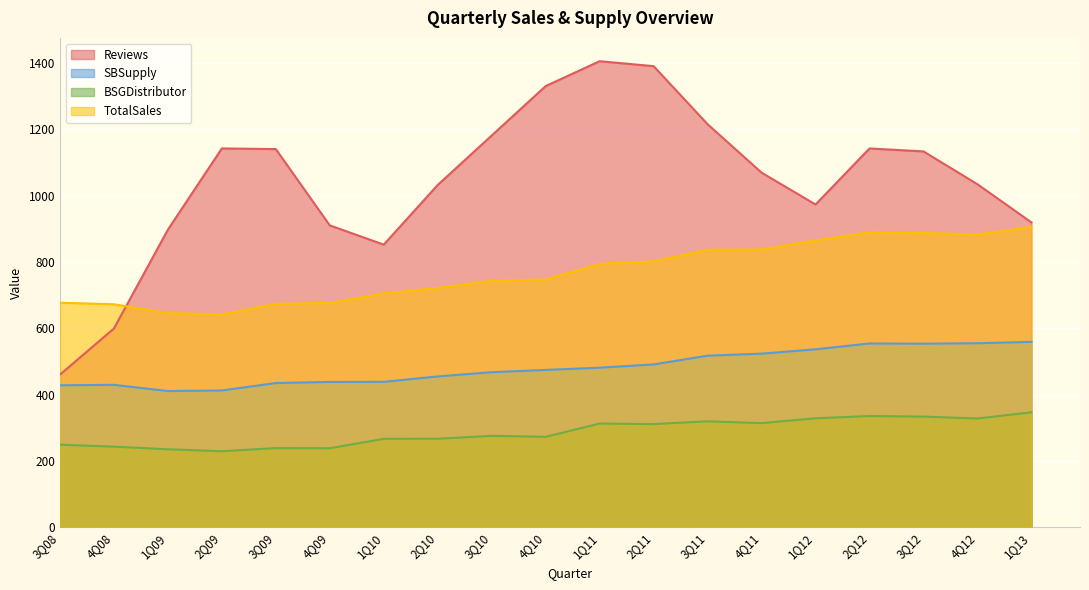

Rank the categories by TotalSales value from highest to lowest.

1Q13, 2Q12, 3Q12, 4Q12, 1Q12, 4Q11, 3Q11, 2Q11, 1Q11, 4Q10, 3Q10, 2Q10, 1Q10, 3Q08, 4Q09, 3Q09, 4Q08, 1Q09, 2Q09